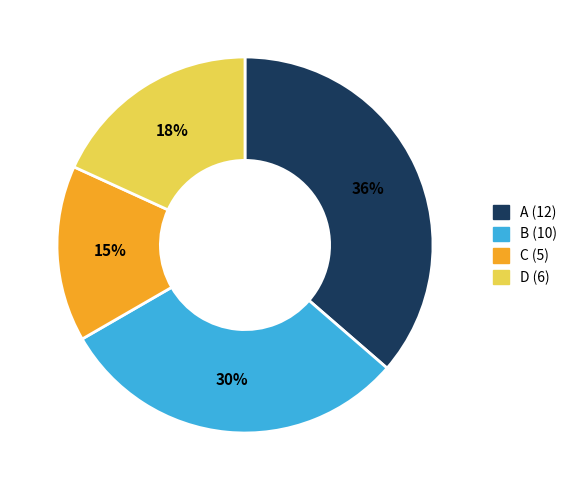

What percentage is the B slice, to the nearest percent?

30%